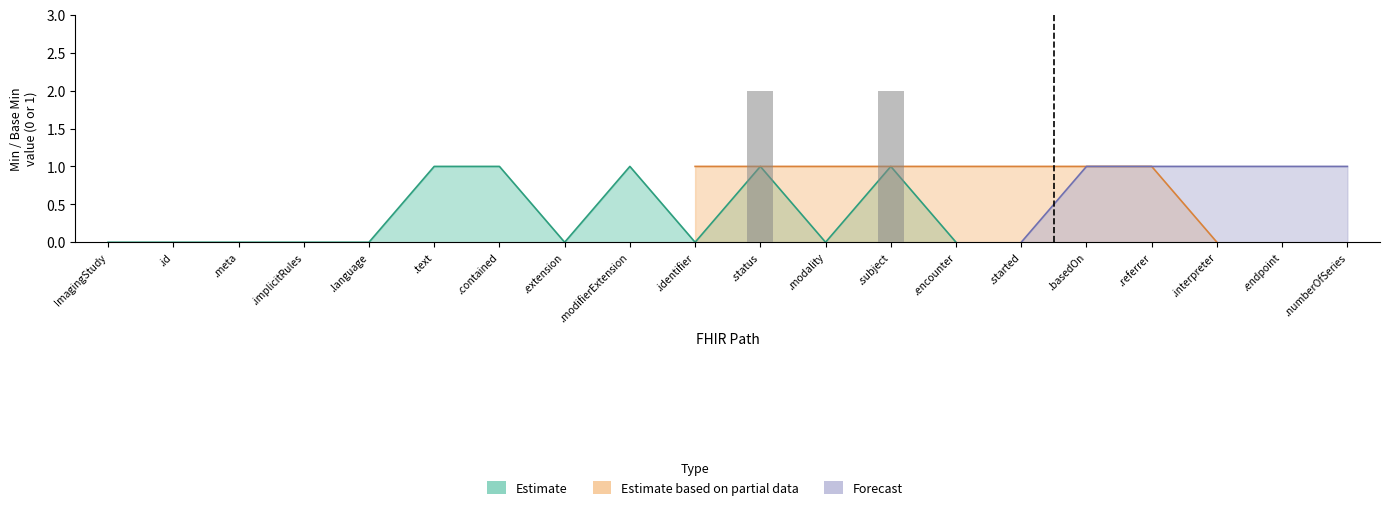

How many bars are there in each group?

3